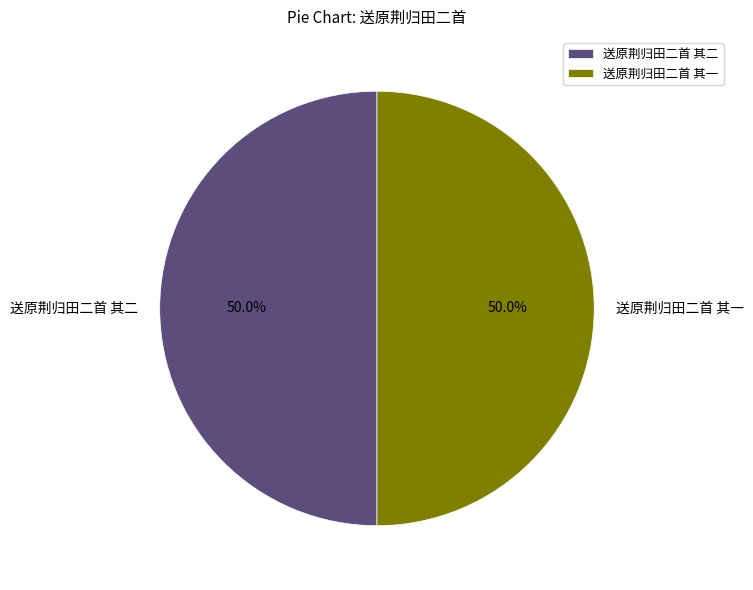

Approximately how many times larger is the value at 送原荆归田二首 其一 compared to 送原荆归田二首 其二?

1.0